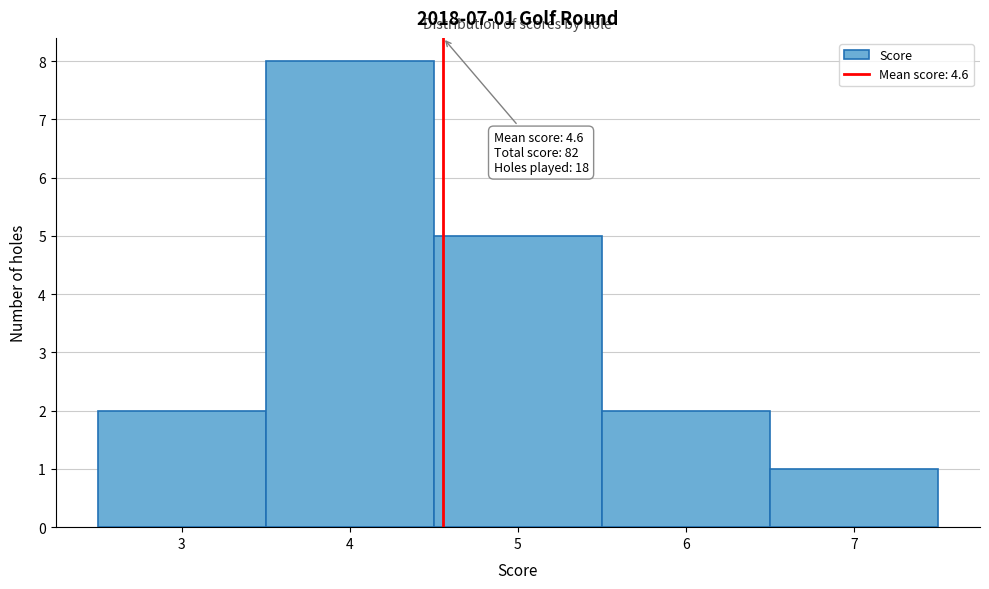

Over which range of the x-axis is the bar tallest?

3.5 to 4.5